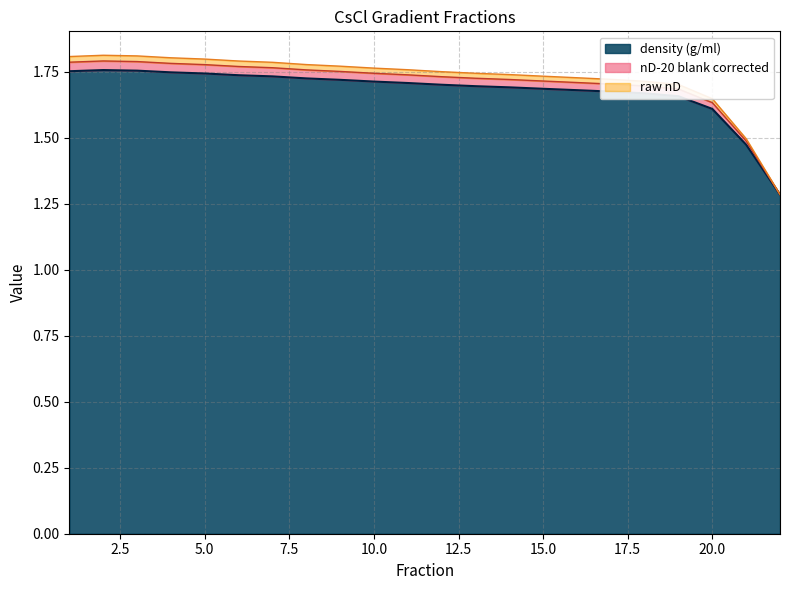

True or false: density (g/ml) and nD-20 blank corrected cross at least once.

False